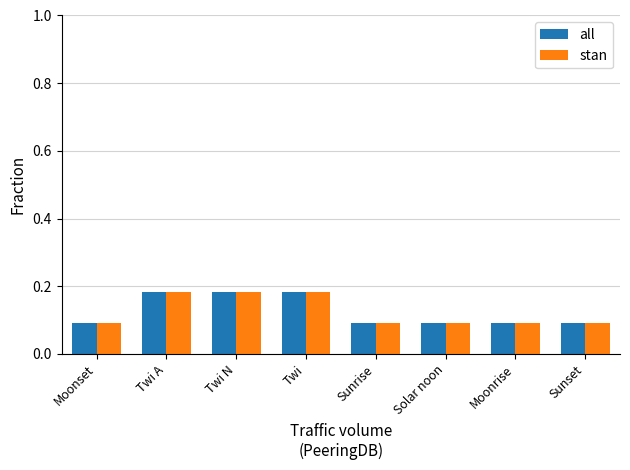

What is the approximate value of stan at Moonrise?

0.1